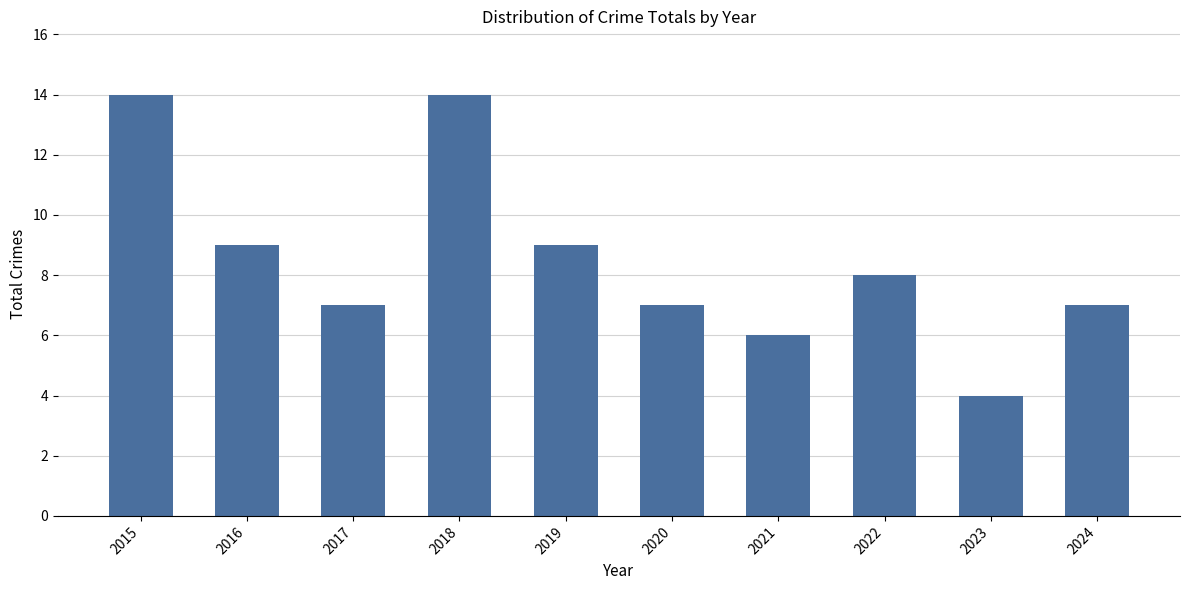

Are the bars horizontal?

No